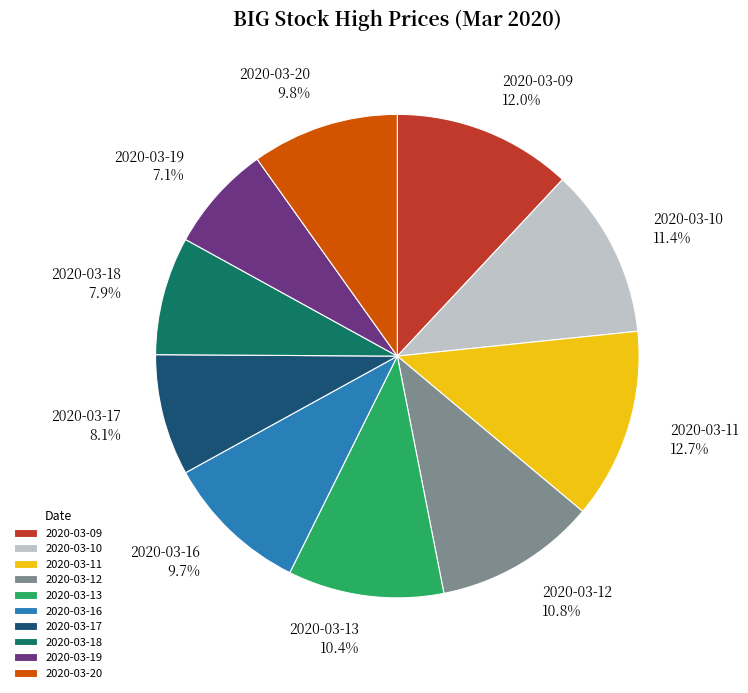

True or false: 2020-03-17 accounts for 16% of the total.

False